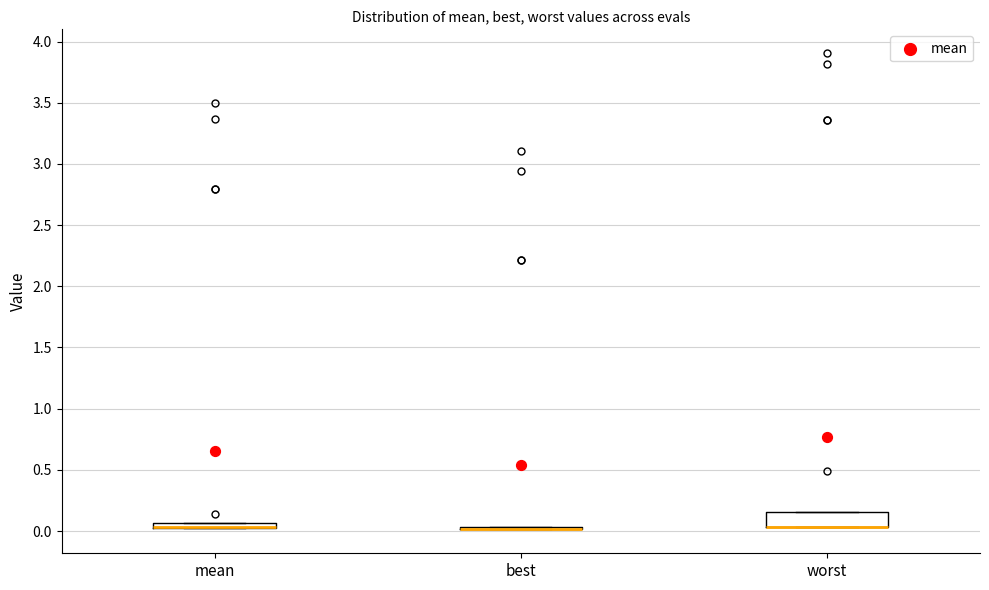

Comparing the boxes themselves (not the whiskers), which one is the tallest?

worst